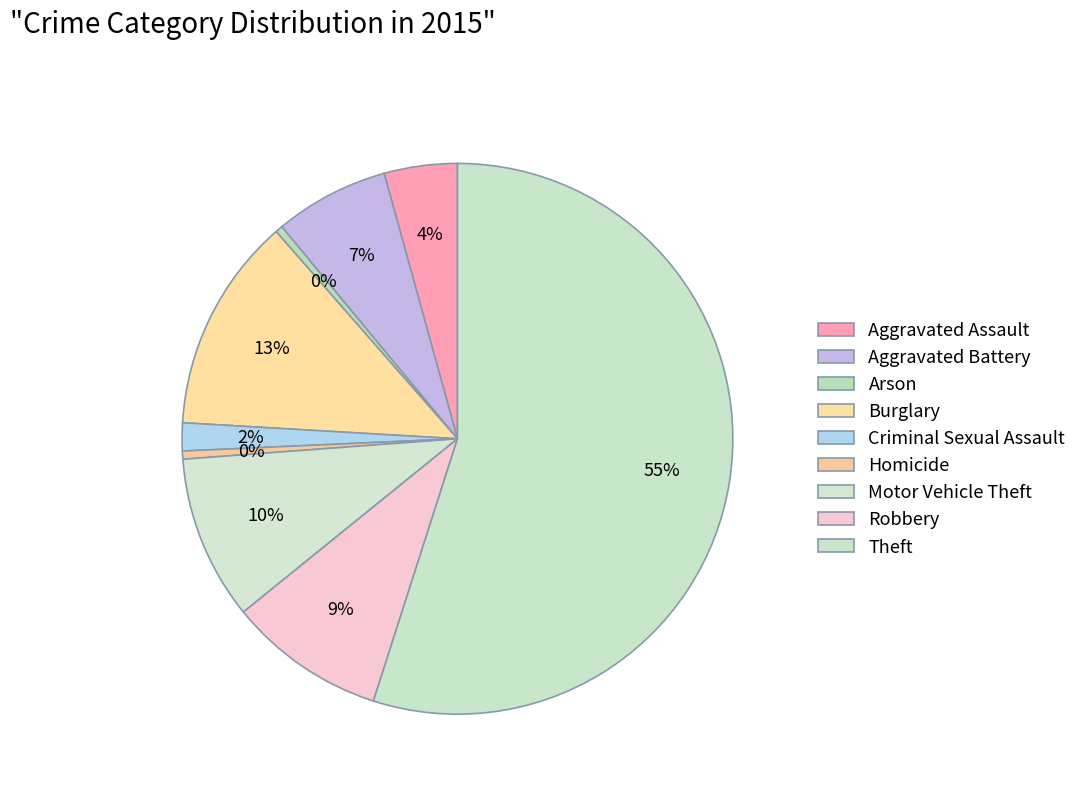

Count the number of slices in the pie.

9